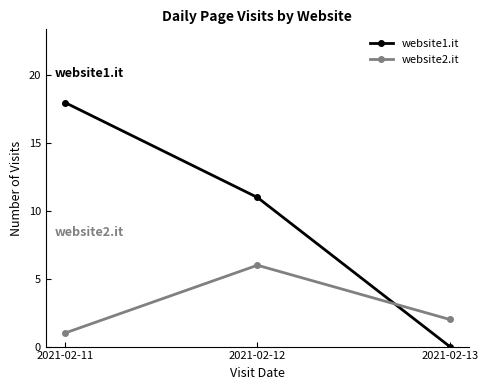

Is it true that website2.it equals 1 at 2021-02-11?

True